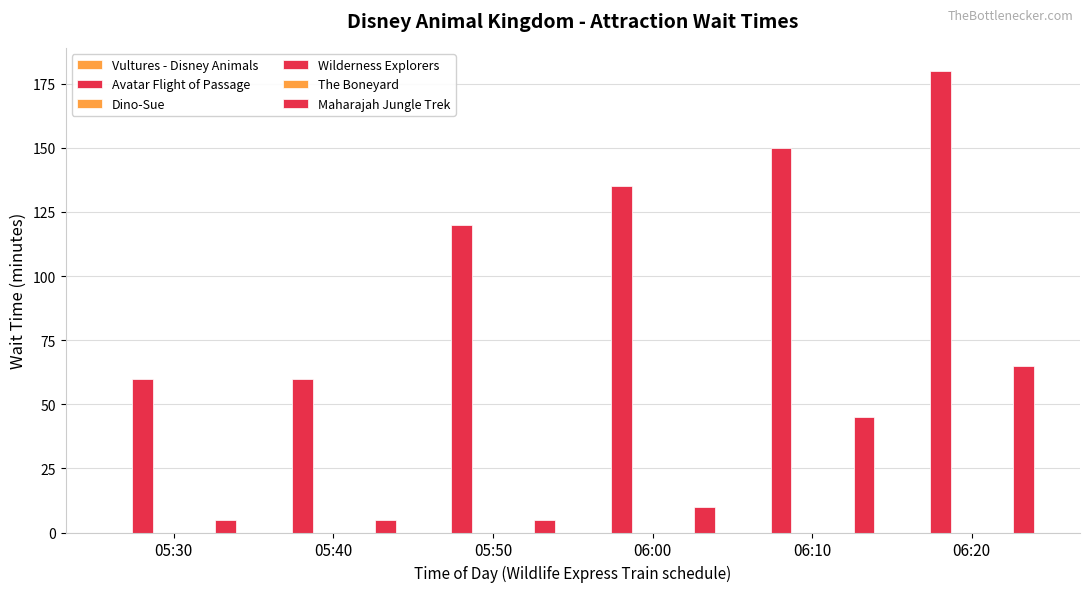

What are all the series names shown in the legend?

Vultures - Disney Animals, Avatar Flight of Passage, Dino-Sue, Wilderness Explorers, The Boneyard, Maharajah Jungle Trek